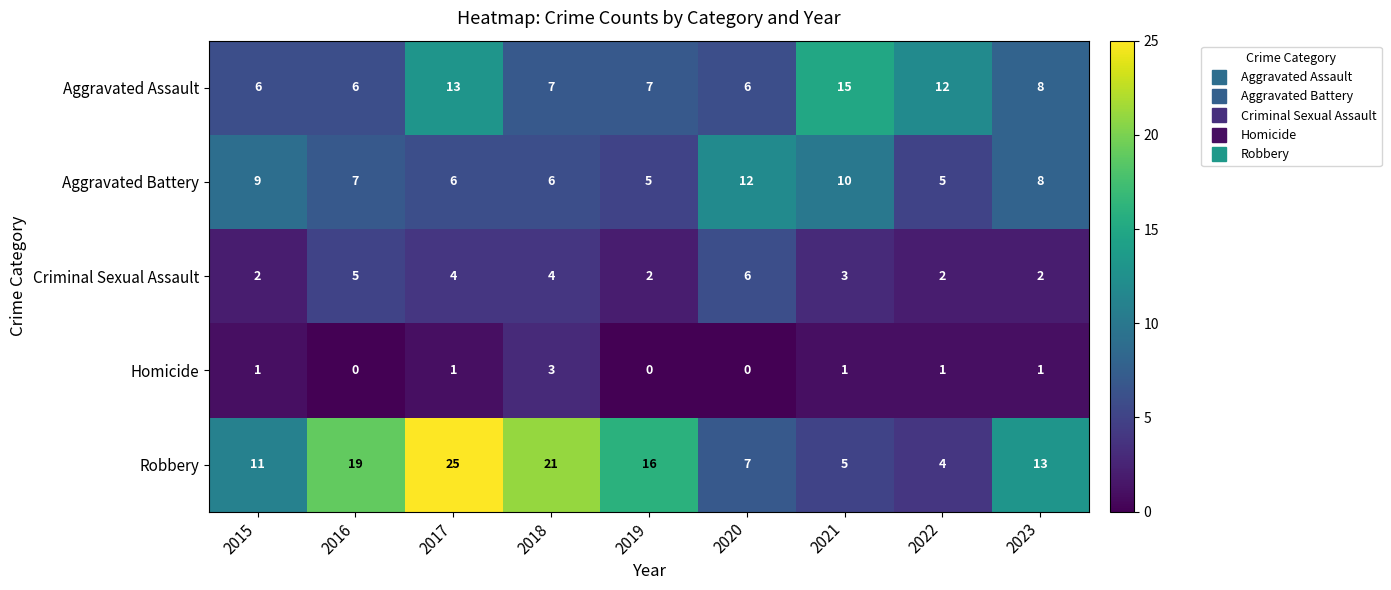

Where does the Criminal Sexual Assault series first go above 3?

2016